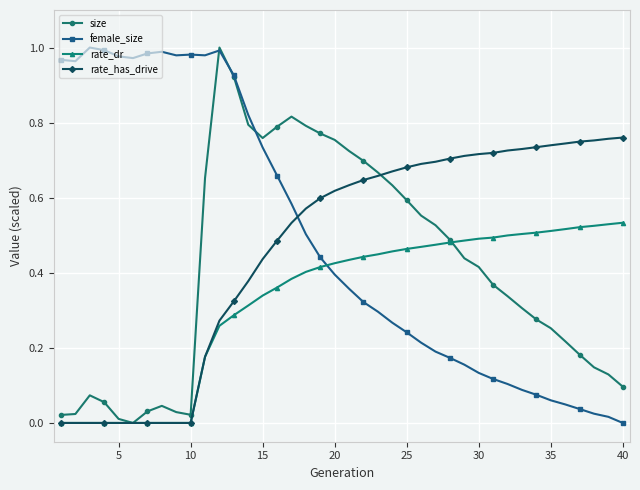

List the series in order of their overall mean, lowest first.

rate_dr, size, rate_has_drive, female_size